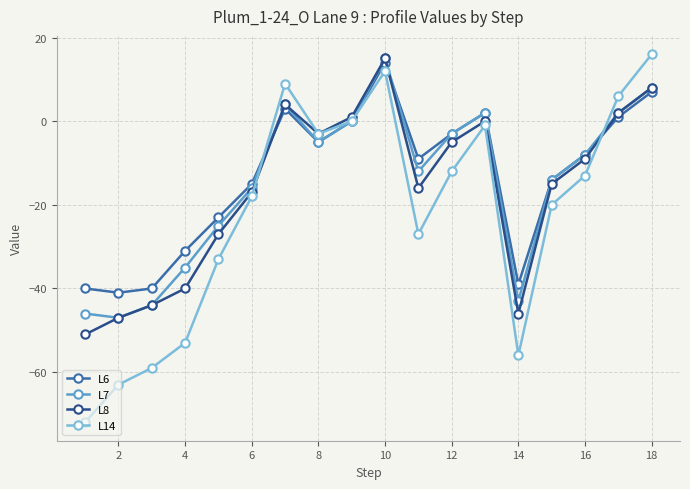

What are all the series names shown in the legend?

L6, L7, L8, L14